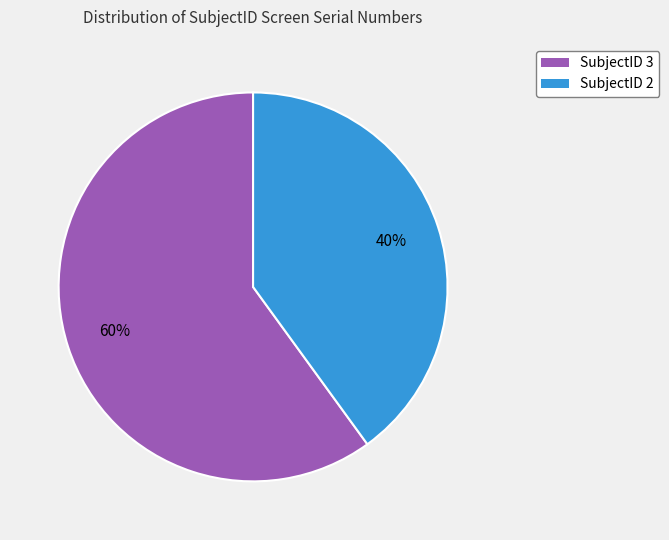

Between SubjectID 3 and SubjectID 2, which is larger?

SubjectID 3